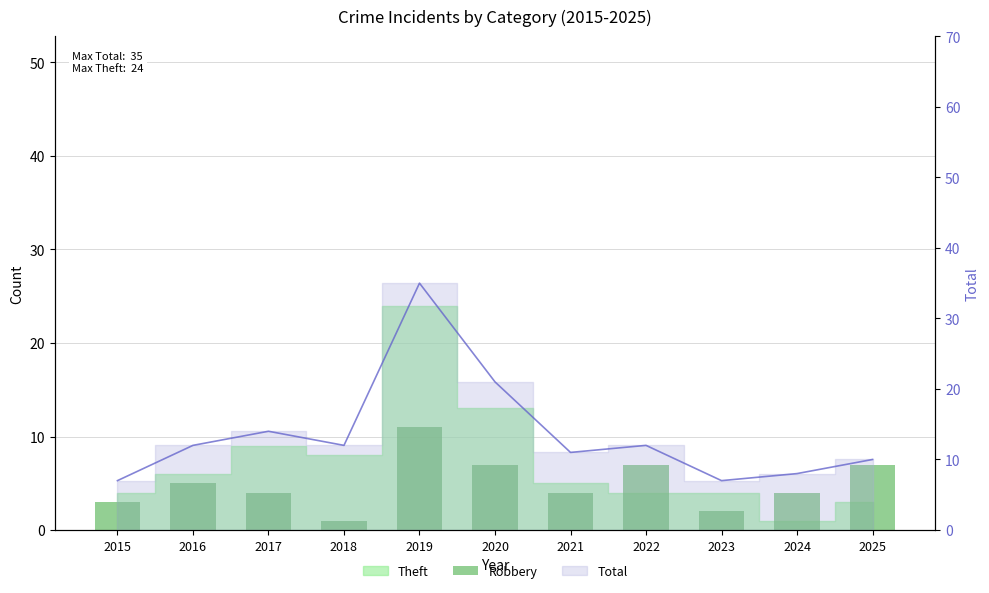

Which series changed the most between 2018 and 2021?

Robbery